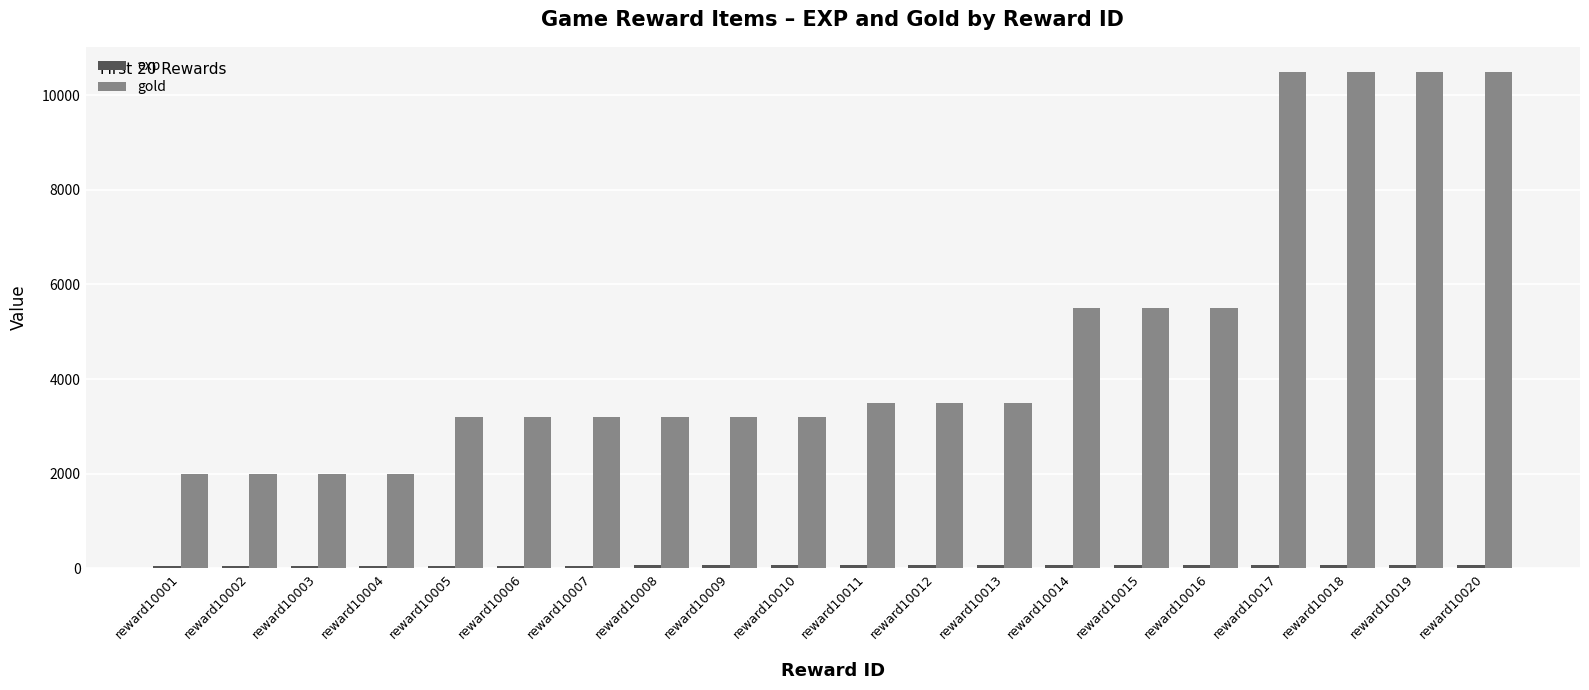

Is it true that gold equals 4677 at reward10005?

False